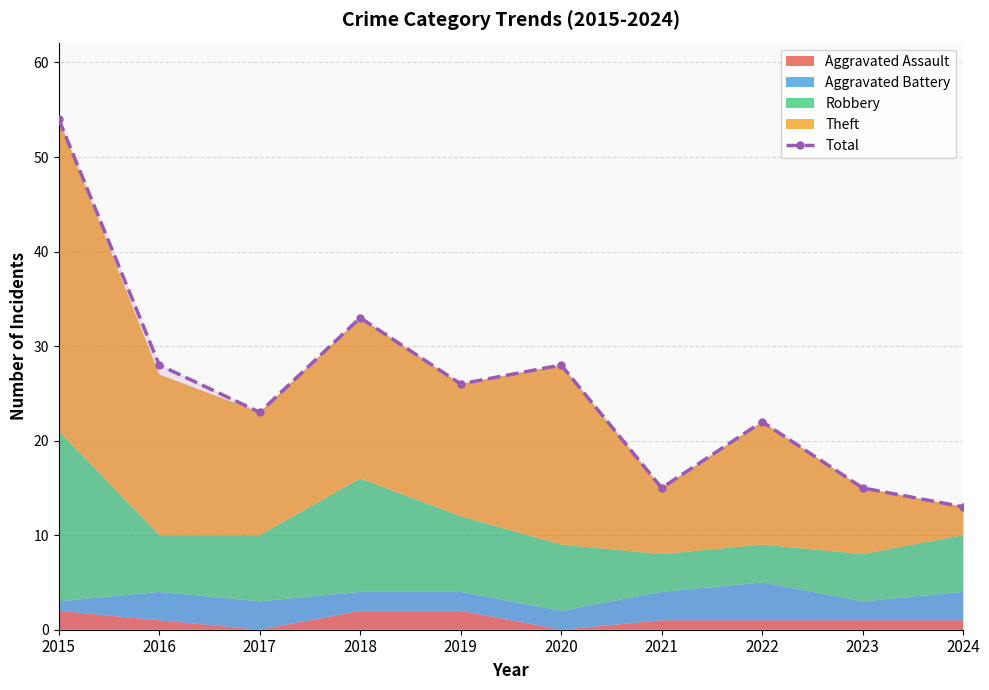

What is the minimum value shown in the chart?

13